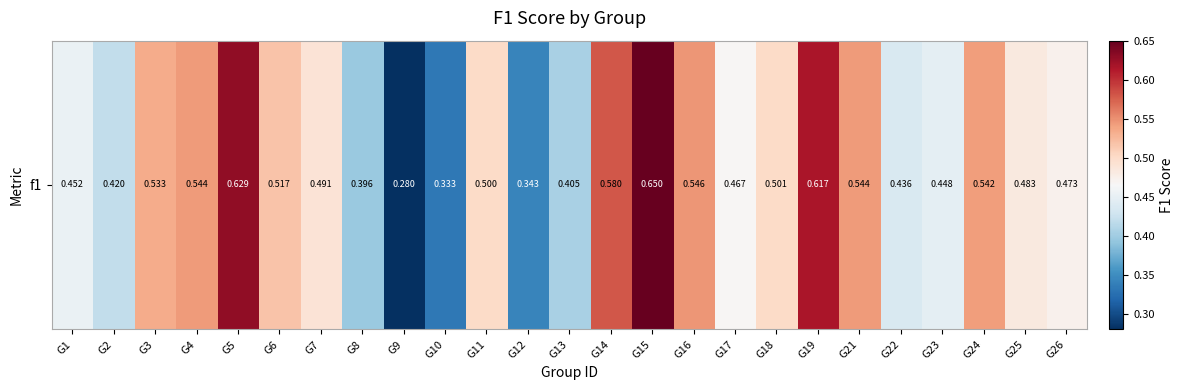

List the labels in order of value, smallest first.

G9, G10, G12, G8, G13, G2, G22, G23, G1, G17, G26, G25, G7, G11, G18, G6, G3, G24, G4, G21, G16, G14, G19, G5, G15